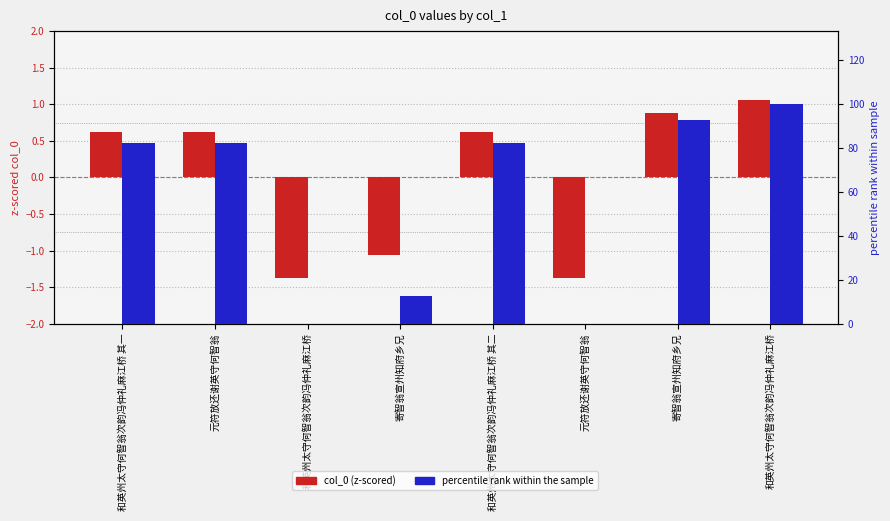

How many groups of bars are there?

8